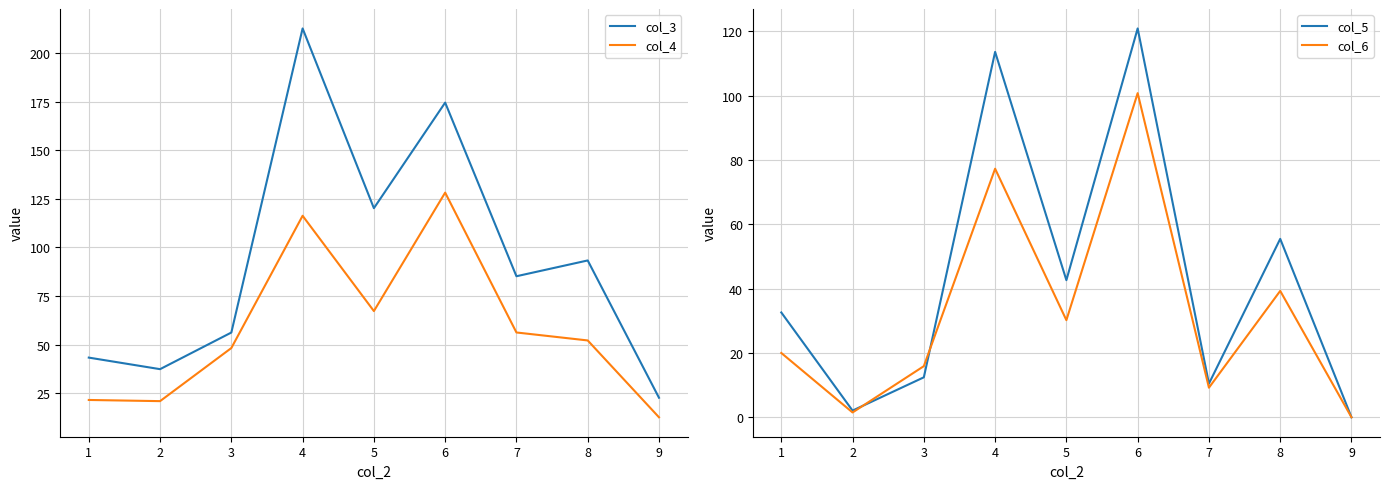

Which category has the lowest value in the col_3 series?

9